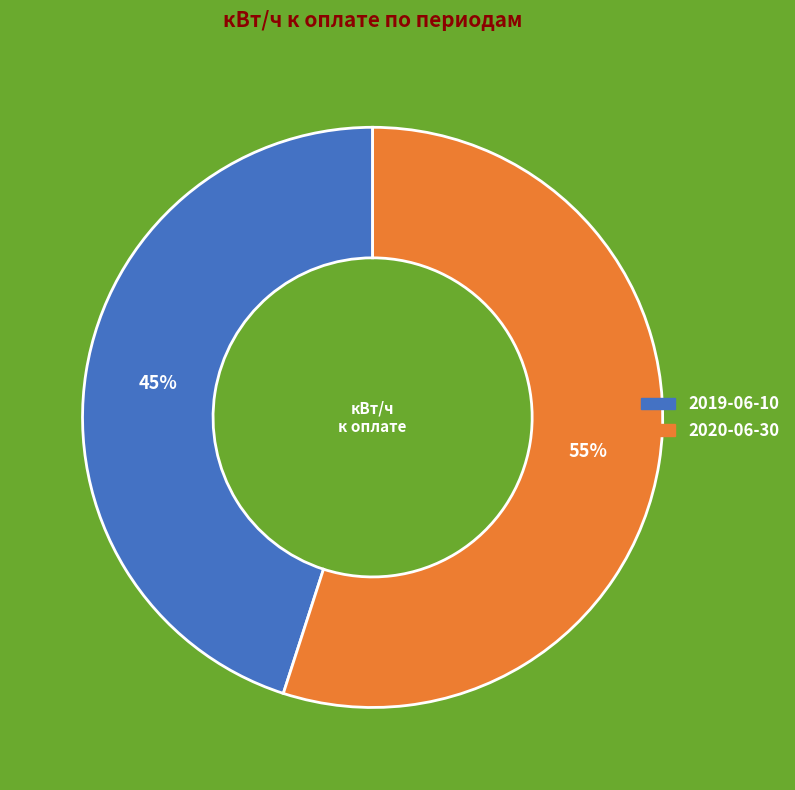

Do 2020-06-30 and 2019-06-10 together represent more than half of the pie?

Yes